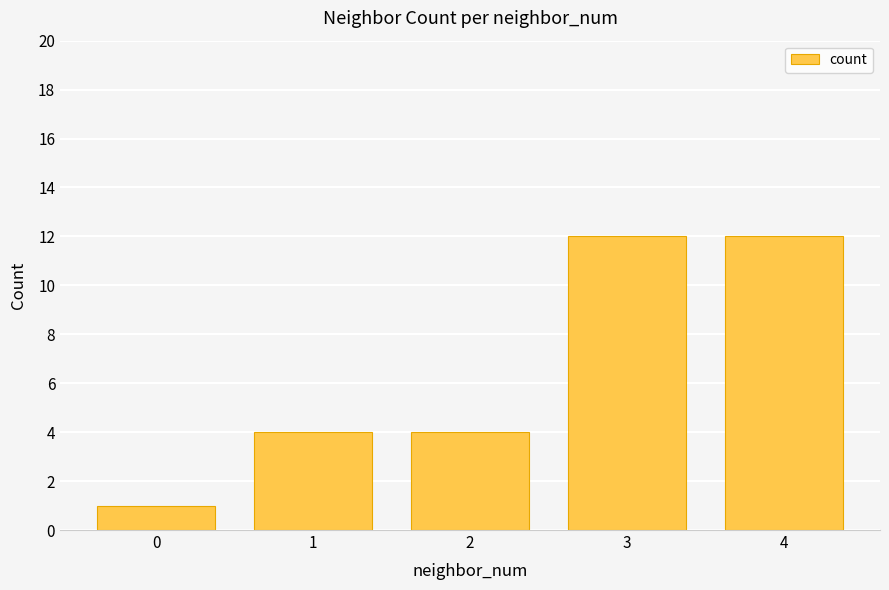

True or false: the data shows 2 at 1.

False